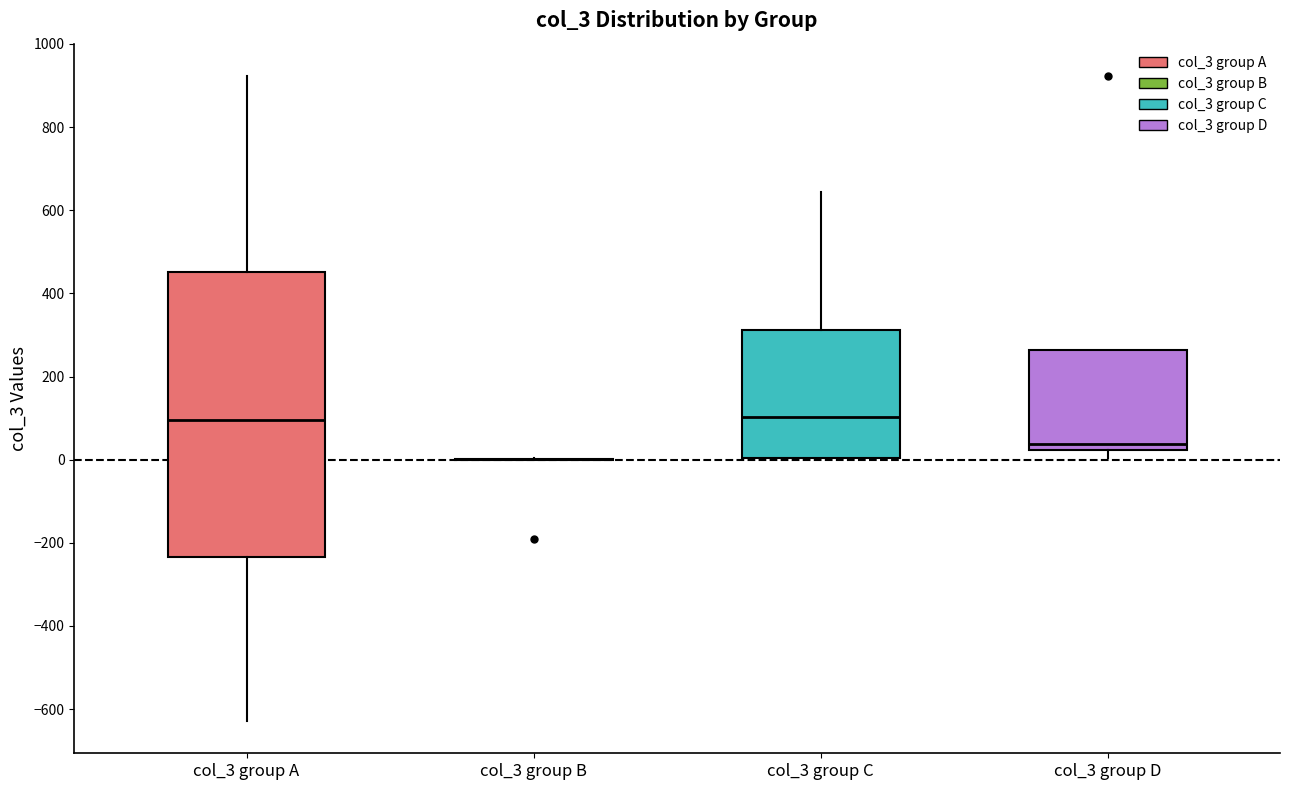

Where does the median line of the box for col_3 group C sit on the y-axis? The values are not printed on the chart, so give them approximately, as read against the axis.

100